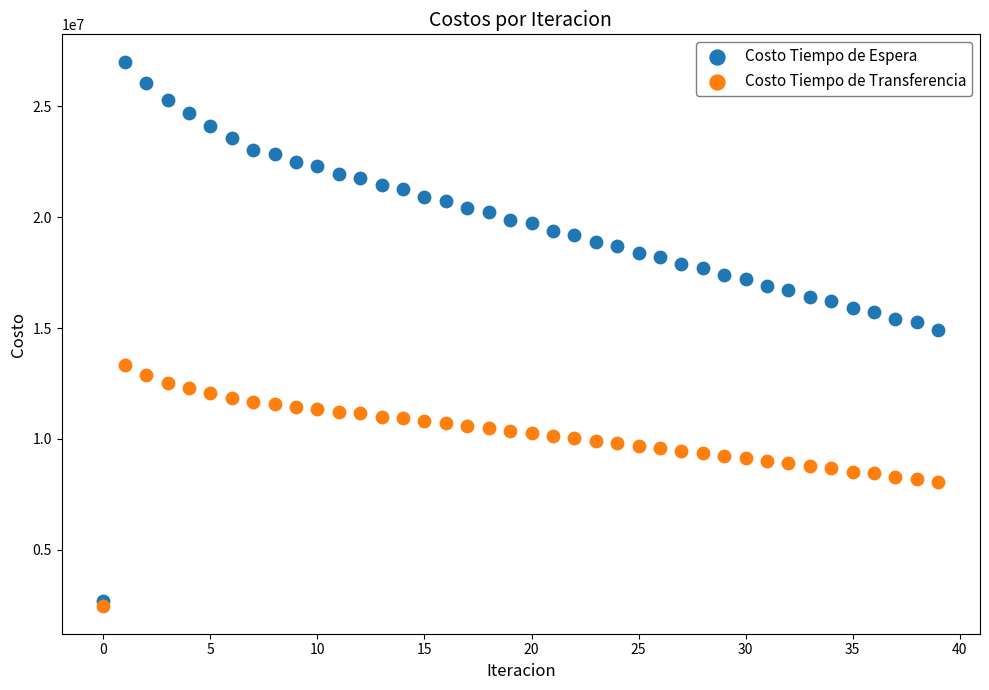

Which series contains the highest Y value?

Costo Tiempo de Espera